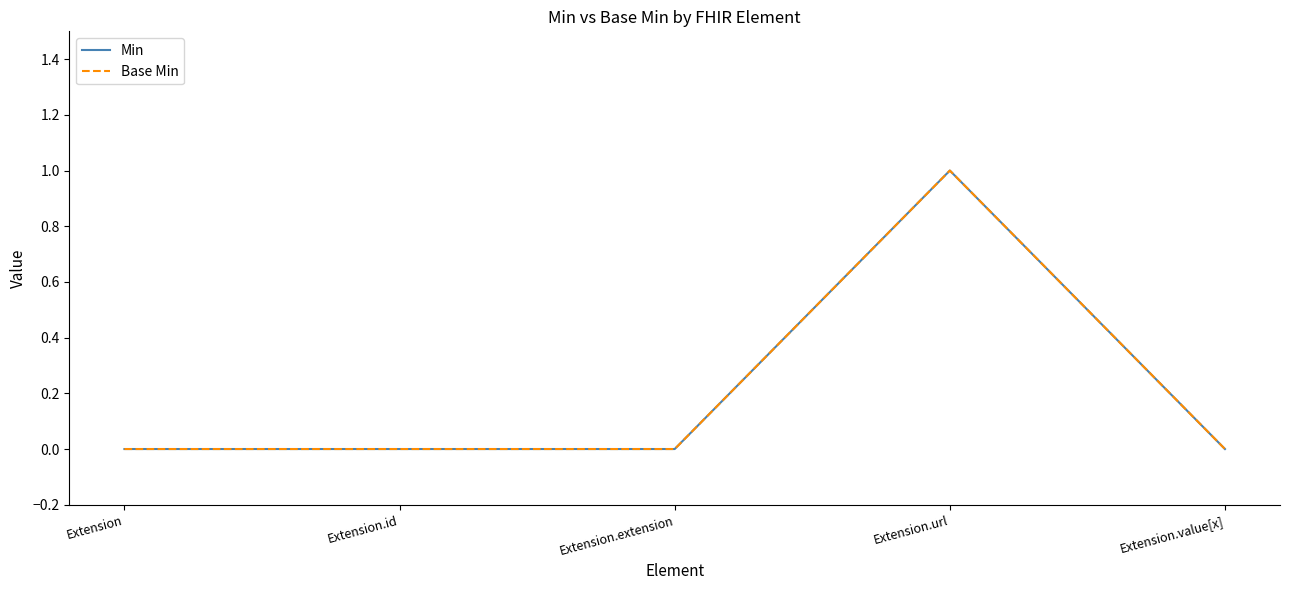

Which series has the largest total across all categories?

Min